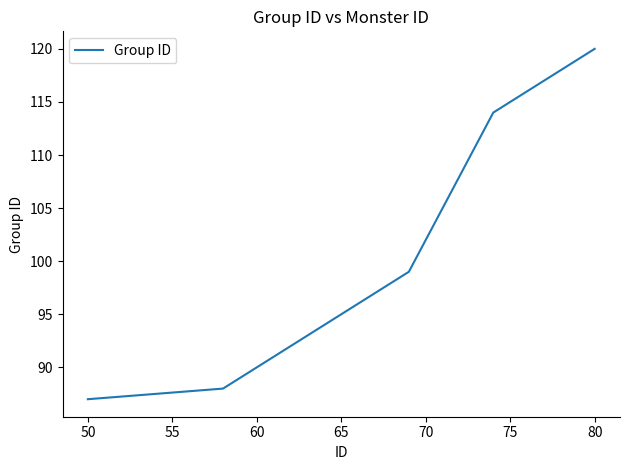

What is the difference between the maximum and minimum values?

33